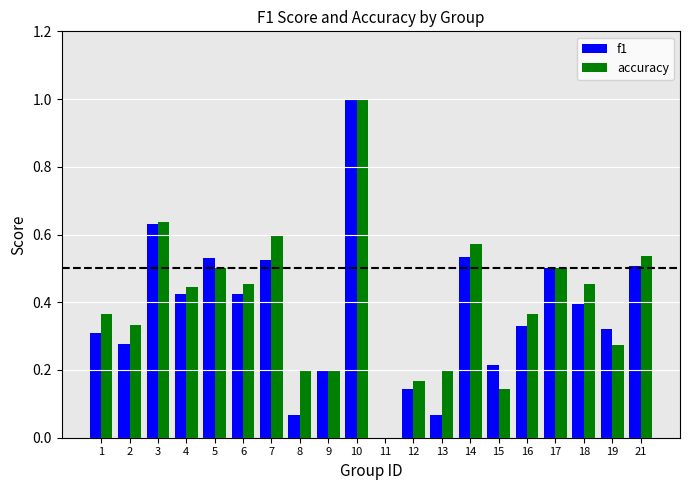

What is the sum of all accuracy values?

7.9